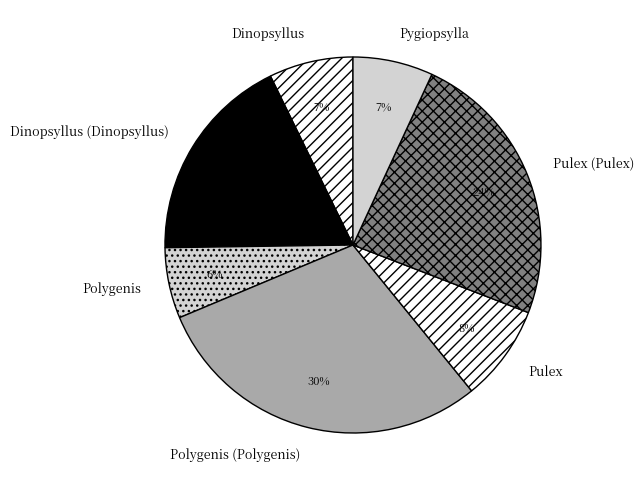

To the nearest percent, what portion does Pulex represent?

8%